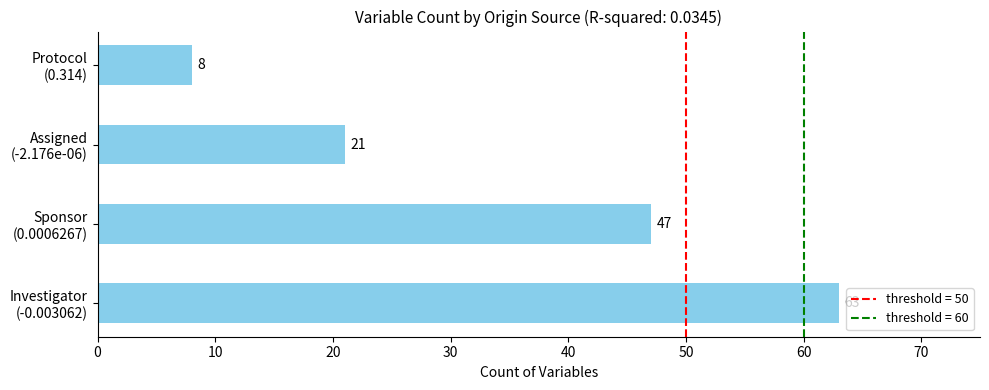

Rank the categories by value from lowest to highest.

Protocol
(0.314), Assigned
(-2.176e-06), Sponsor
(0.0006267), Investigator
(-0.003062)